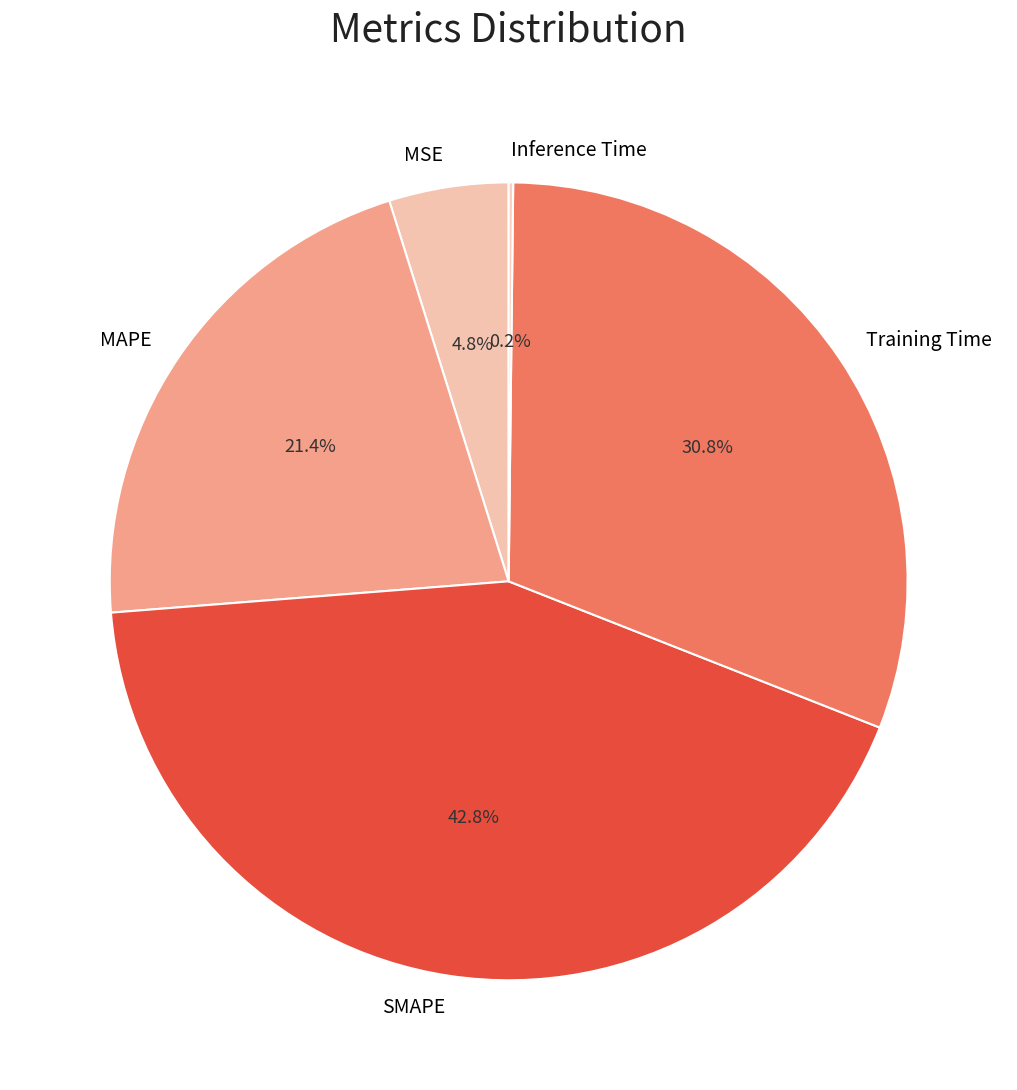

Which slice is the largest?

SMAPE